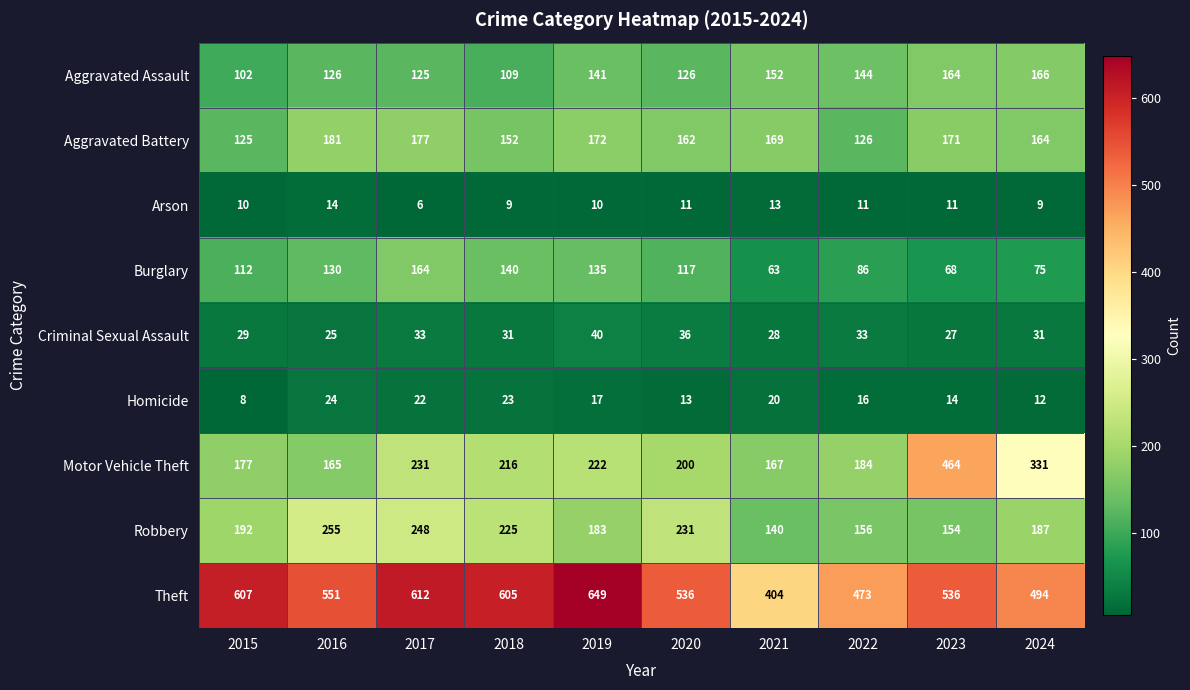

The Arson series shows 4 at 2019. True or false?

False